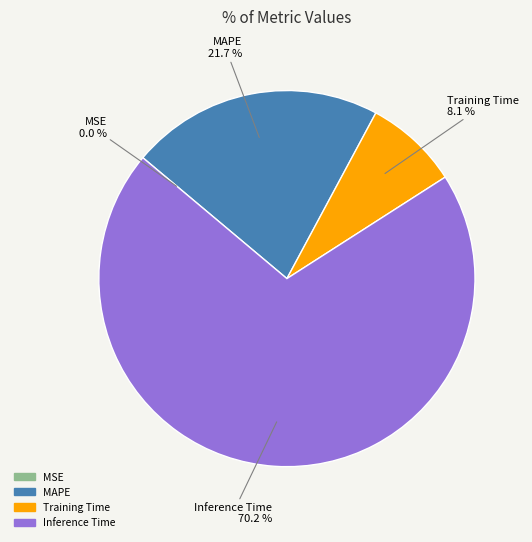

Does any single category account for the majority?

Yes